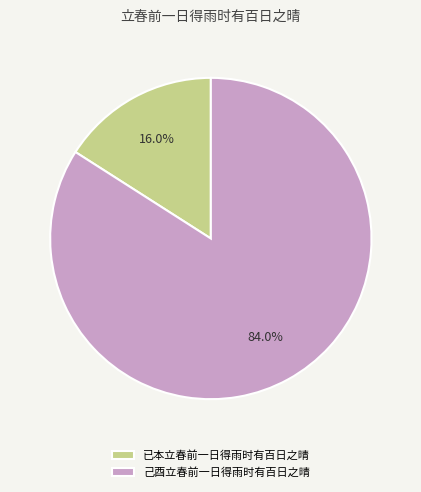

How much of the chart is everything except 已本立春前一日得雨时有百日之晴?

84.0%